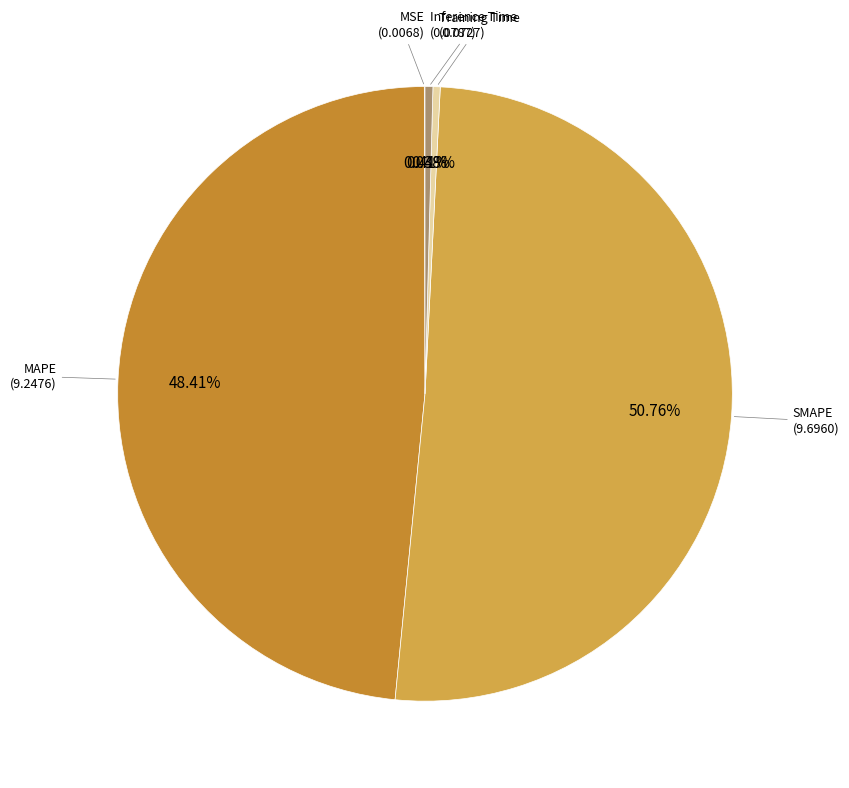

Is there any slice that represents more than half of the pie?

Yes